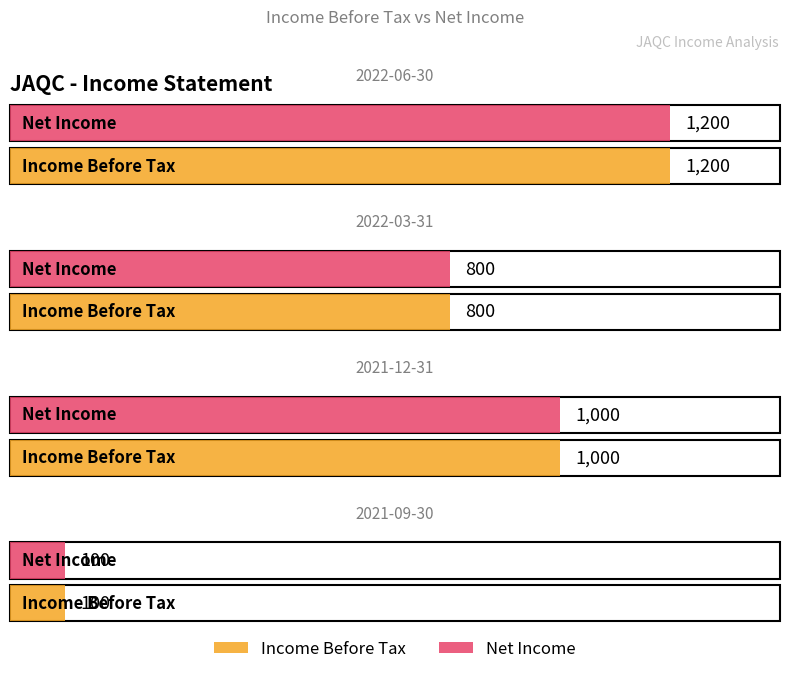

Which category has the lowest value across all series?

2021-09-30